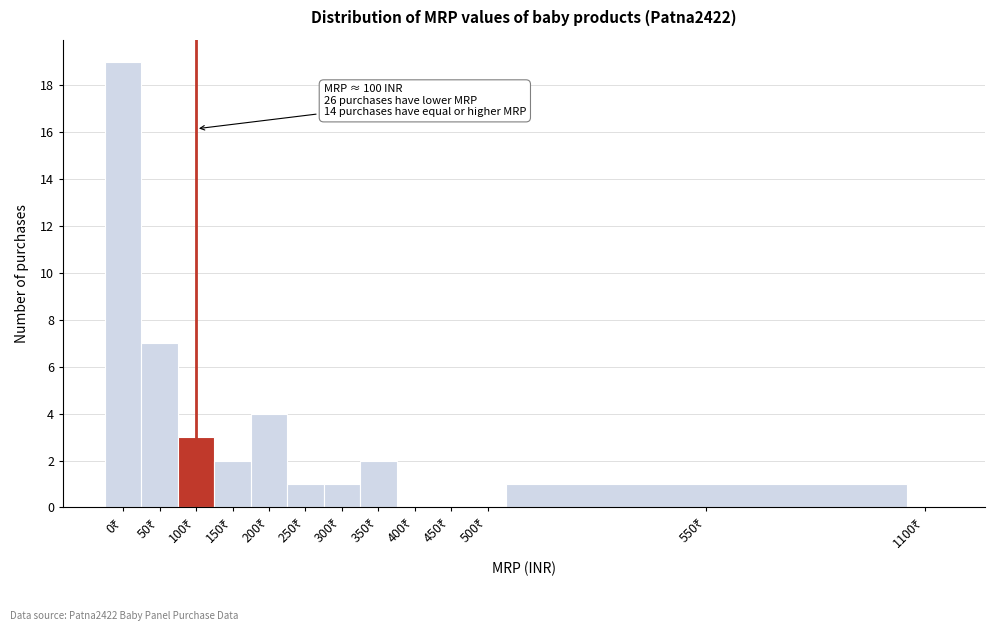

What is the maximum value shown in the chart?

19